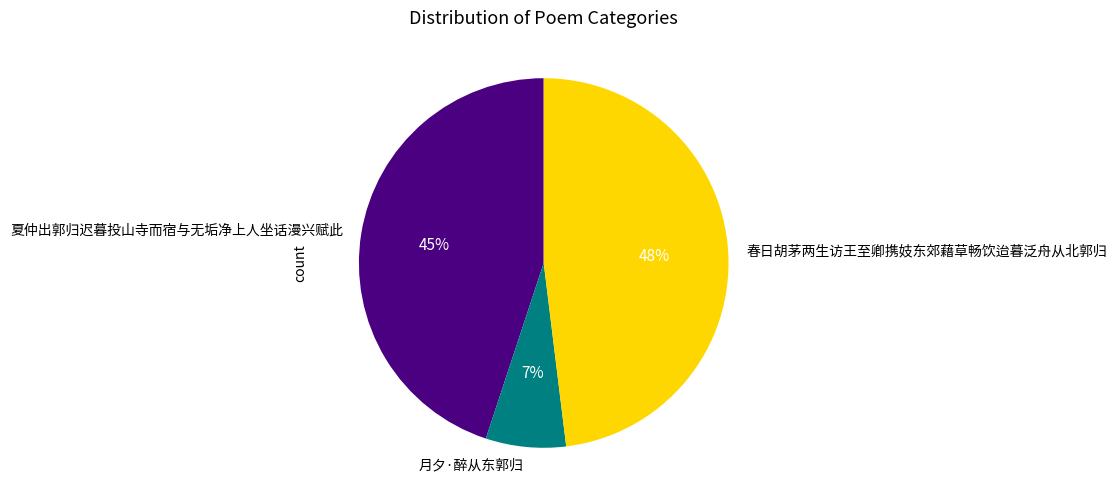

To the nearest percent, what is the difference between the 春日胡茅两生访王至卿携妓东郊藉草畅饮迨暮泛舟从北郭归 and 夏仲出郭归迟暮投山寺而宿与无垢净上人坐话漫兴赋此 slice percentages?

3%